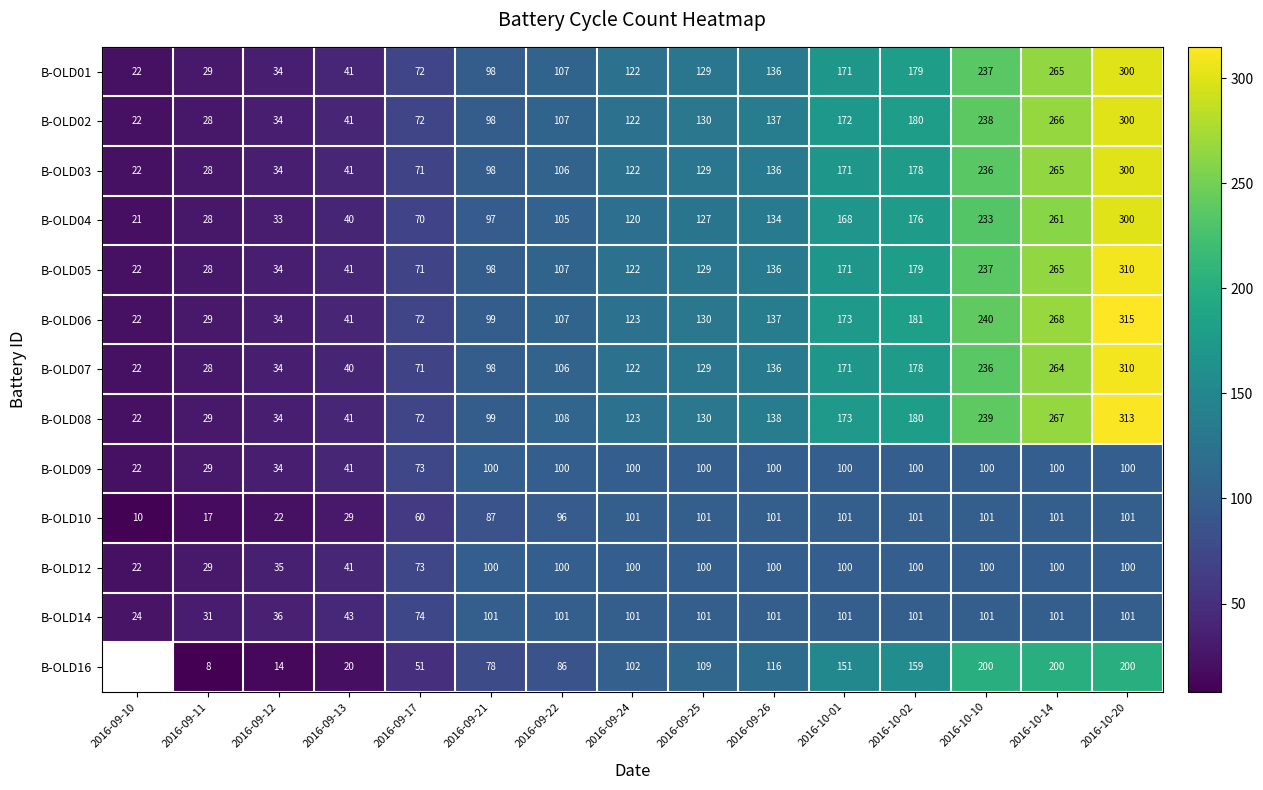

What is the sum of the B-OLD01 values at 2016-10-20 and 2016-10-10?

537